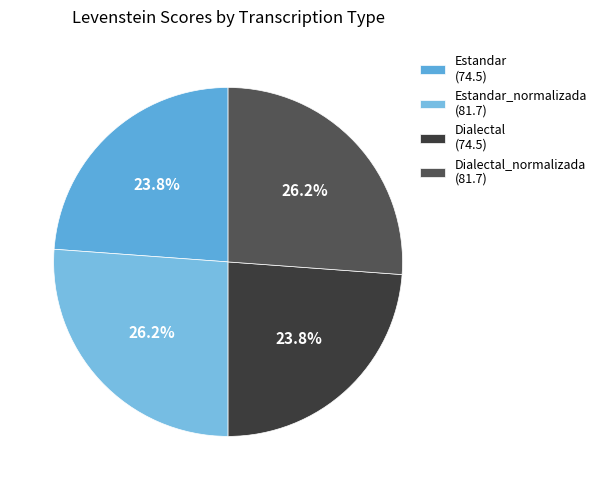

What is the largest slice in the pie chart?

Estandar_normalizada